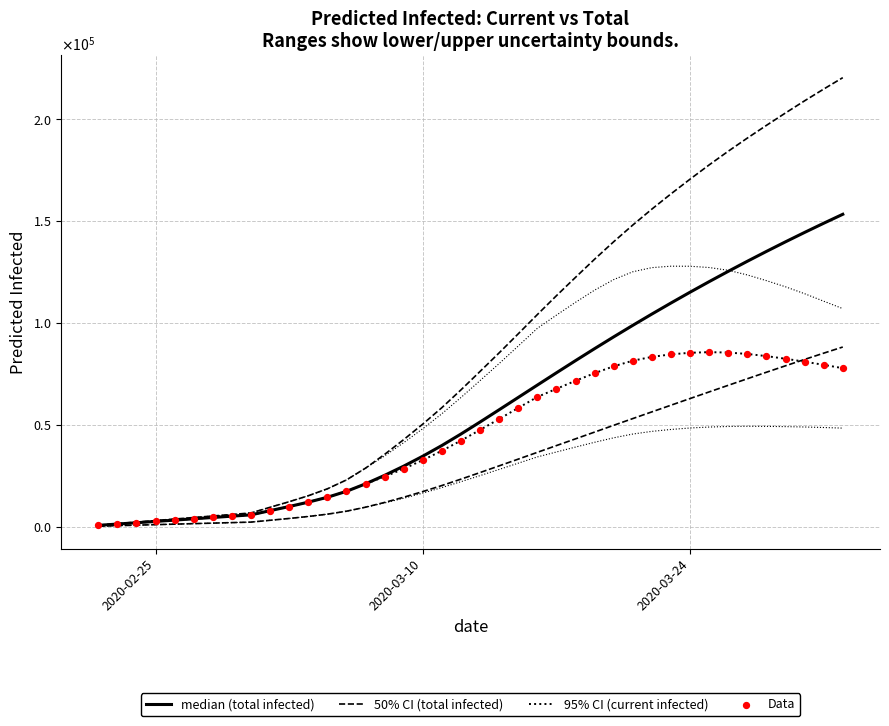

What is the total value across all series at 30?

338773